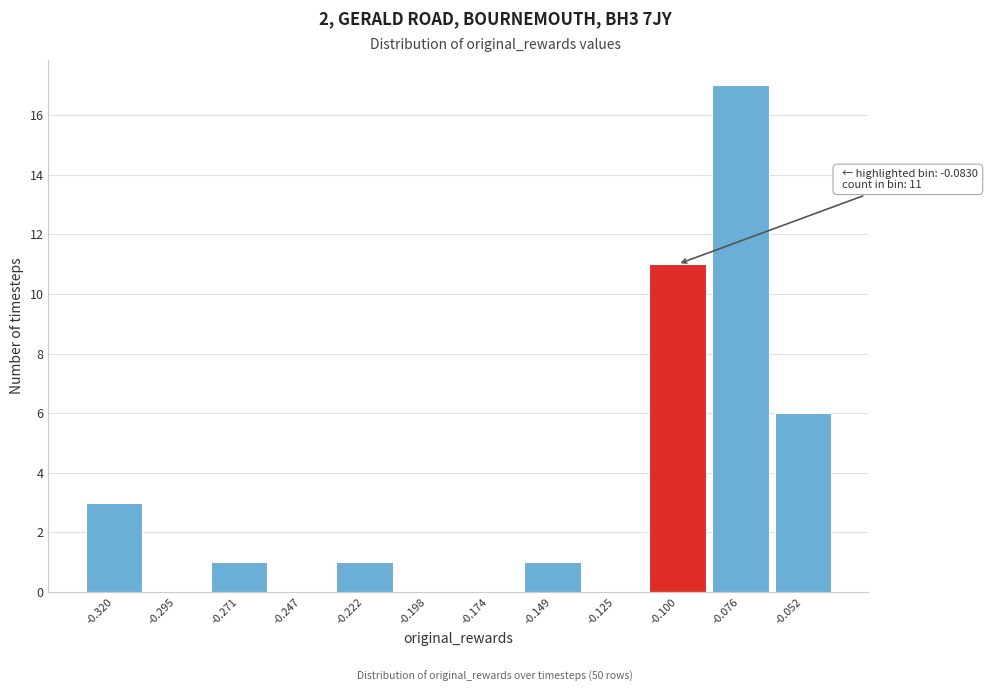

Reading left to right, extract all data points from this chart.

-0.320=3	-0.295=0	-0.271=1	-0.247=0	-0.222=1	-0.198=0	-0.174=0	-0.149=1	-0.125=0	-0.100=11	-0.076=17	-0.052=6